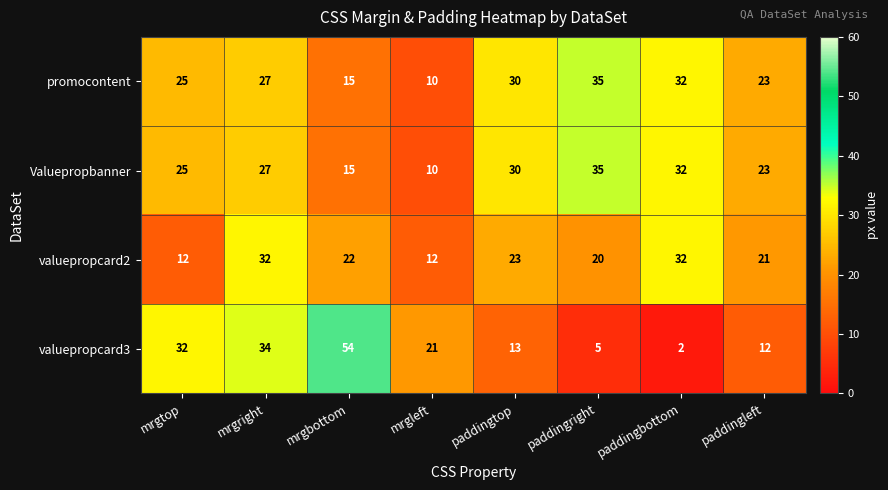

At which category is the sum across all series the highest?

mrgright